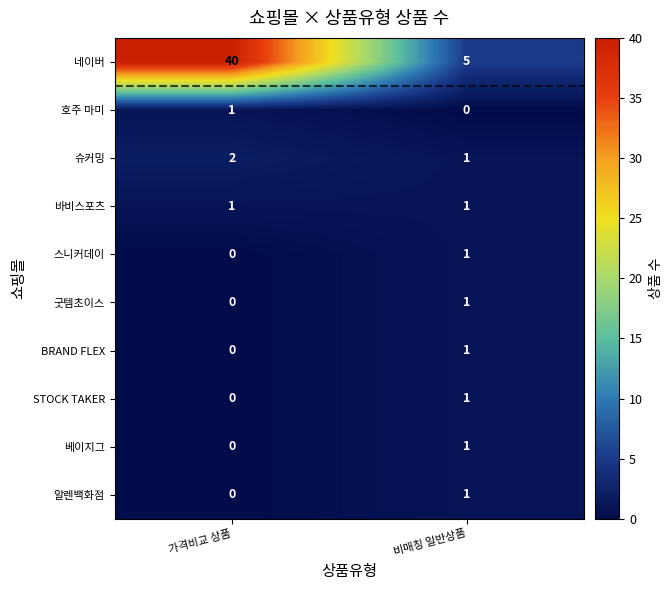

Which series has the largest total across all categories?

네이버